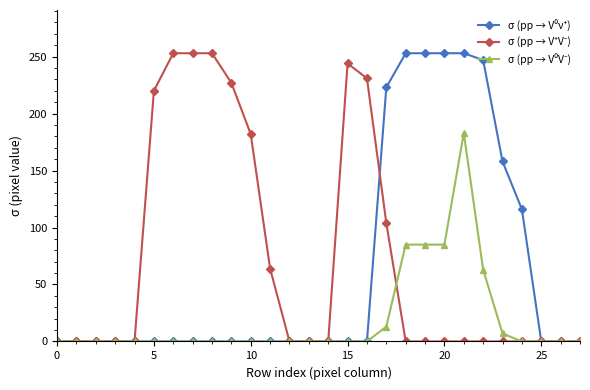

What is the maximum value shown in the chart?

253